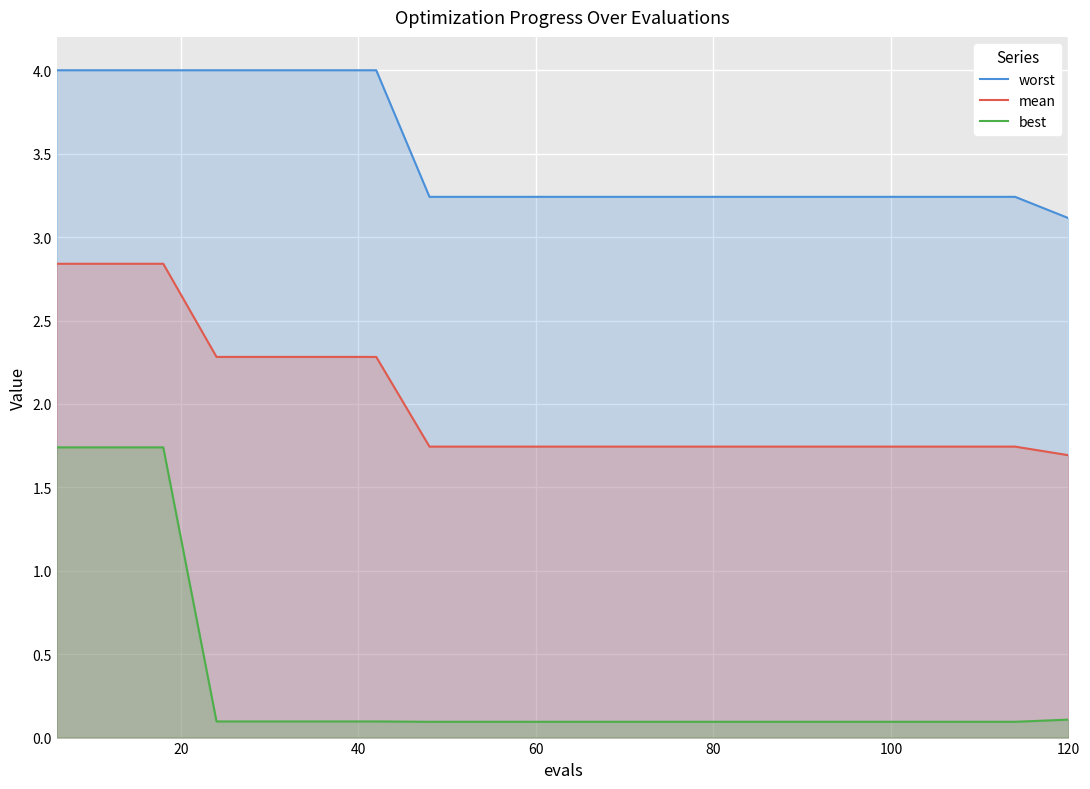

At how many categories does at least one series exceed 3?

20